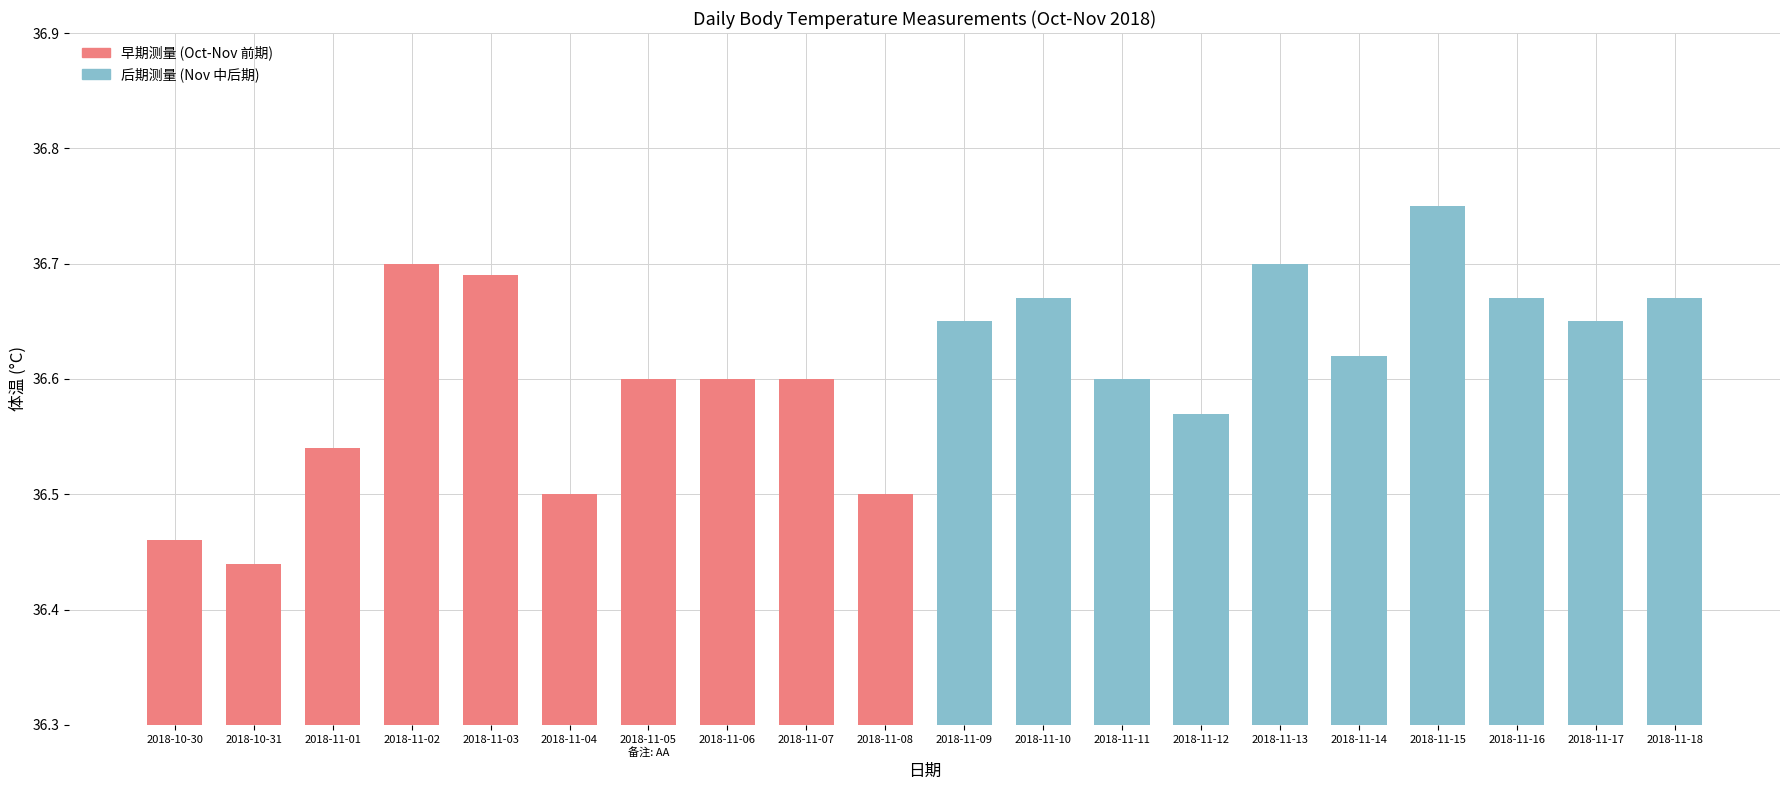

What is the label of the 11th bar from the left?

2018-11-09